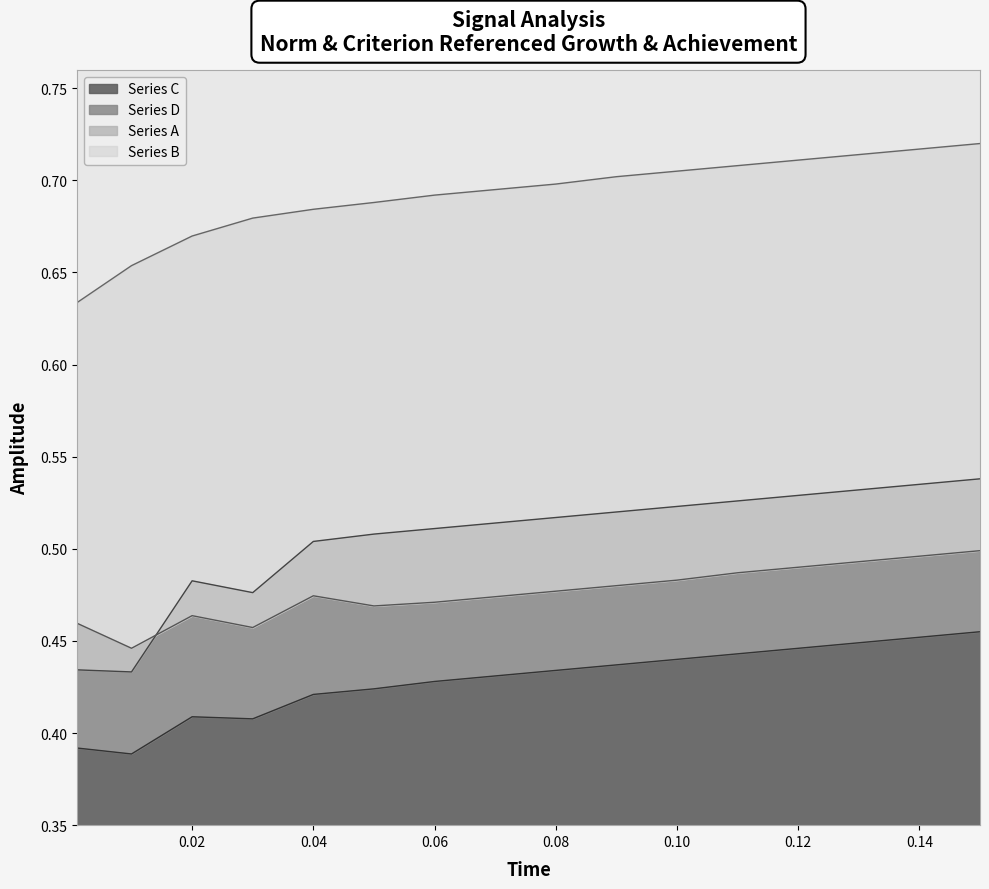

True or false: Series D has a value of 0.7 at 0.09.

False